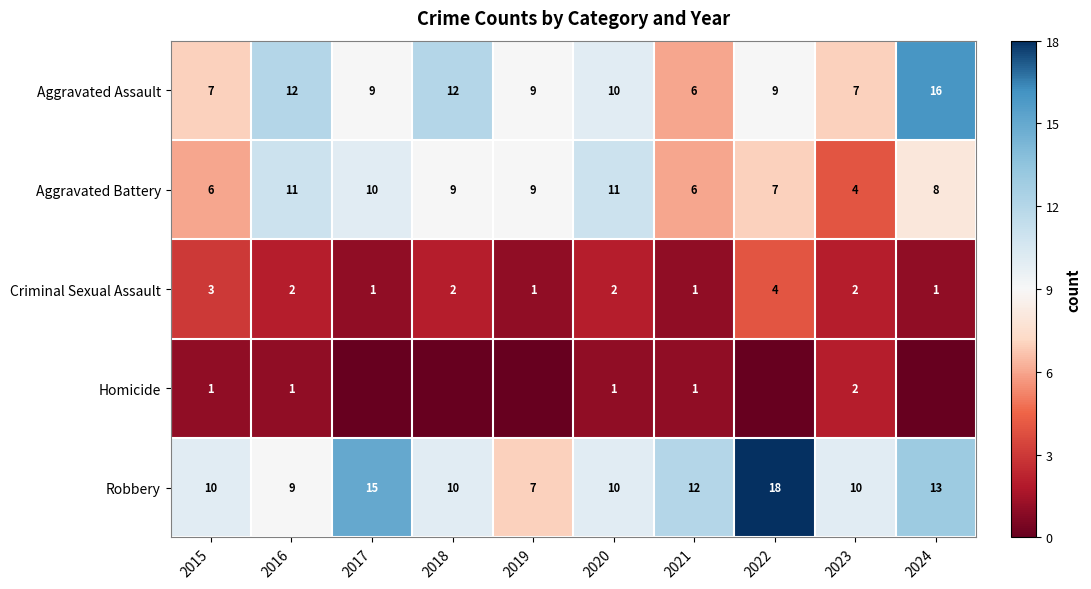

Where is Aggravated Battery nearest to the value 7?

2022